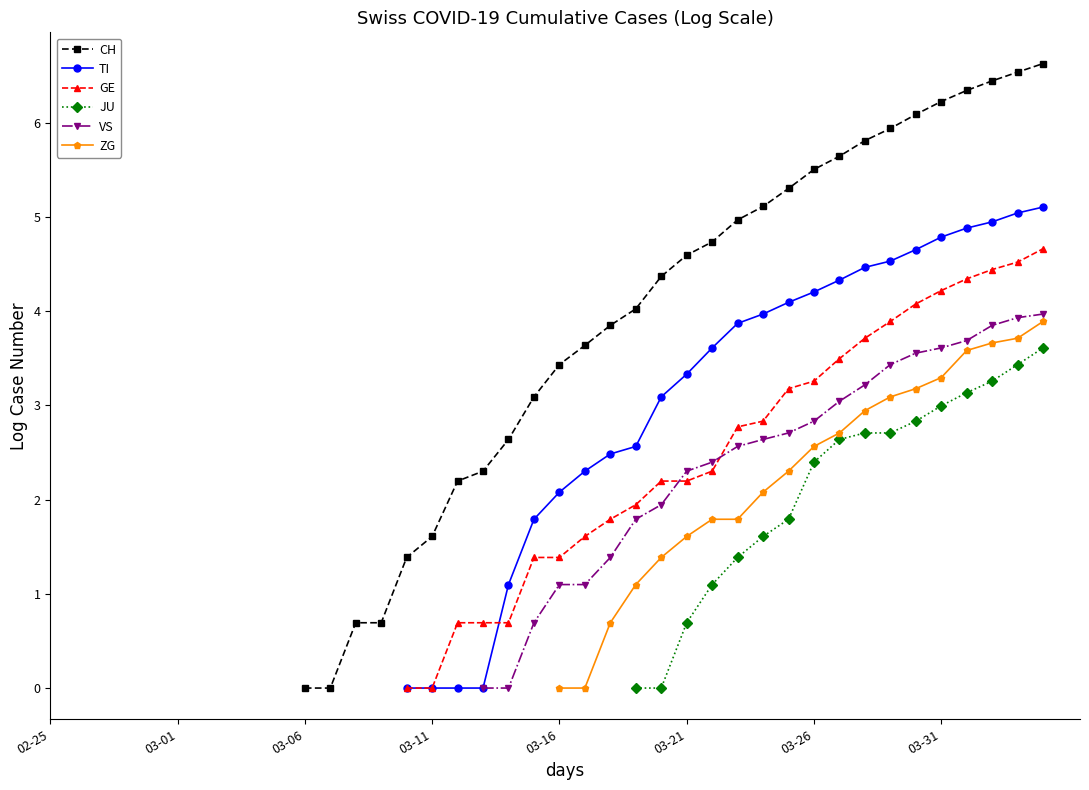

How many data points in TI are less than 2?

6